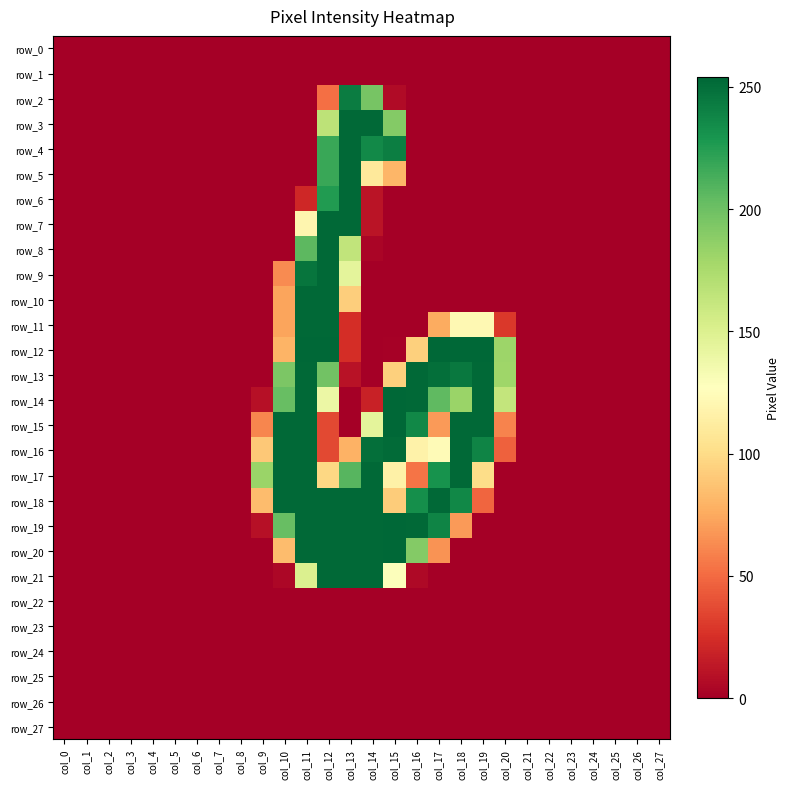

Is the value of row_11 at col_6 greater than the value of row_12 at col_3?

No